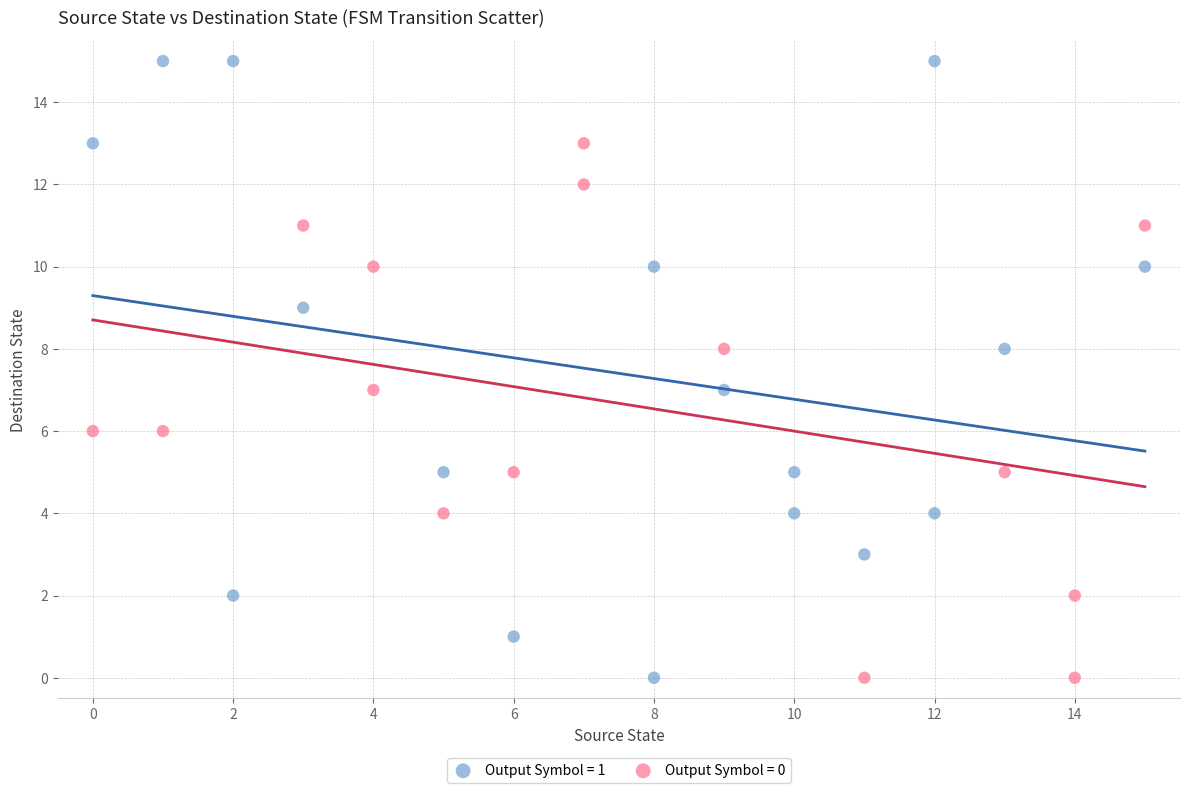

Which series has the largest Y range (max minus min)?

Output Symbol = 1